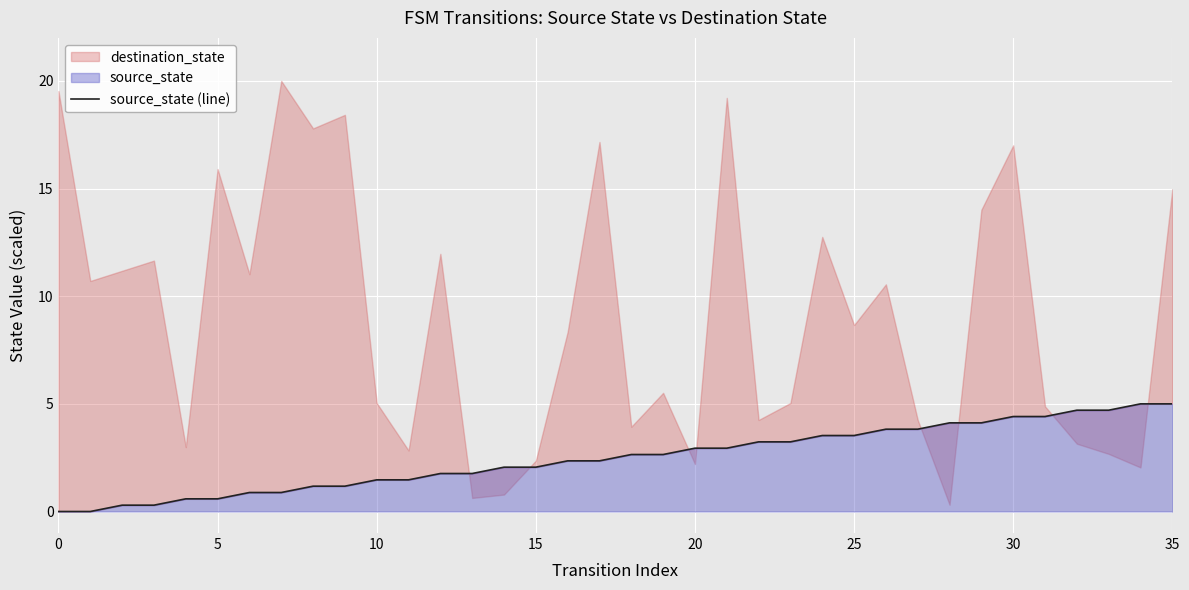

True or false: the data shows 3.2 at 23.

True